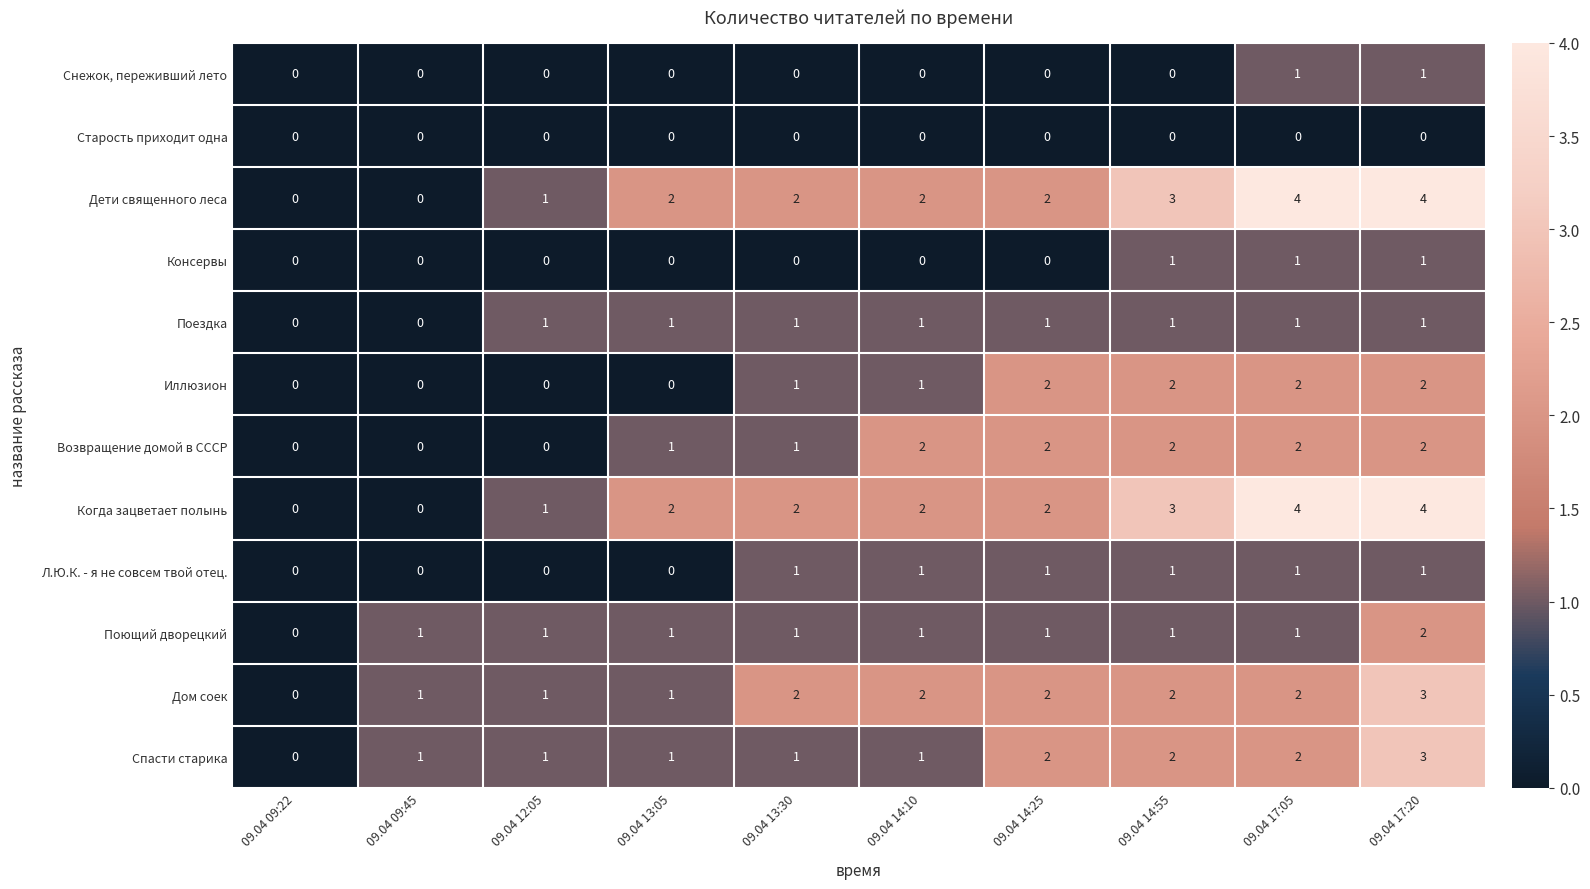

What is the sum of all Возвращение домой в СССР values?

12